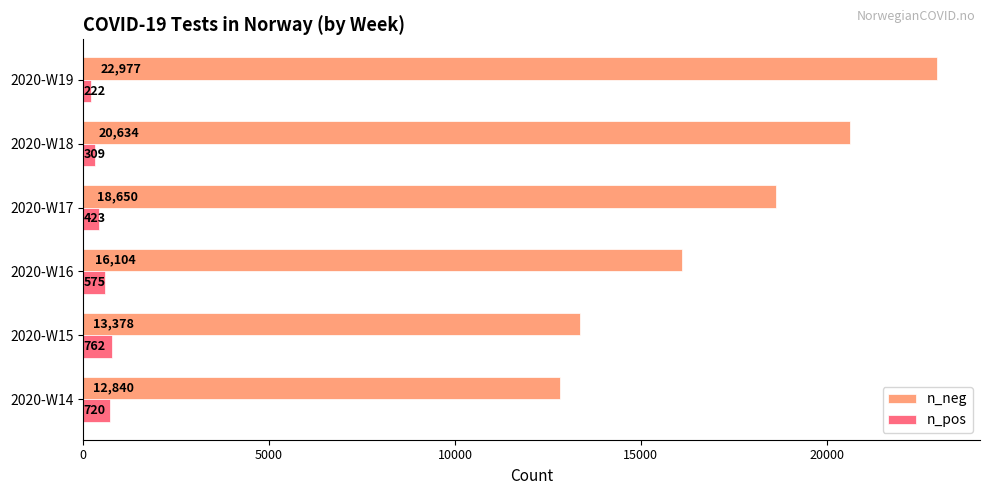

At which category does the chart reach its minimum across all series?

2020-W19